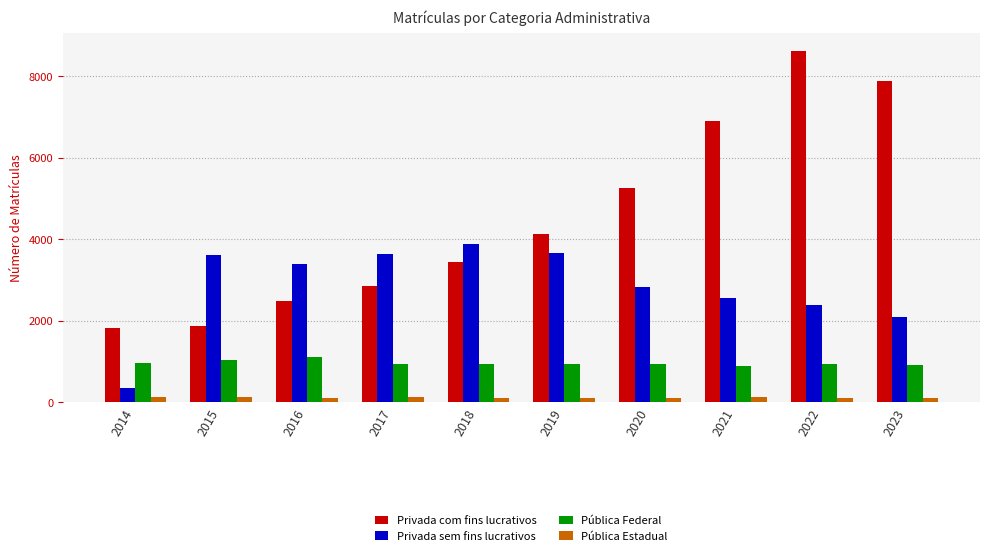

Which series has the largest range (max minus min)?

Privada com fins lucrativos